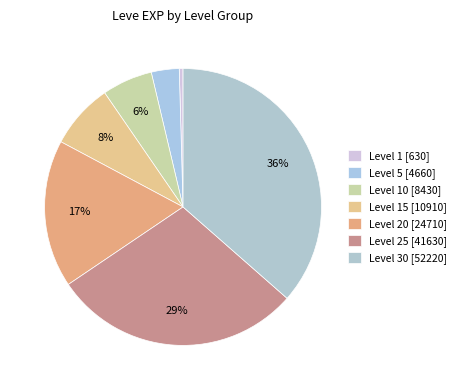

How many slices are in this pie chart?

7